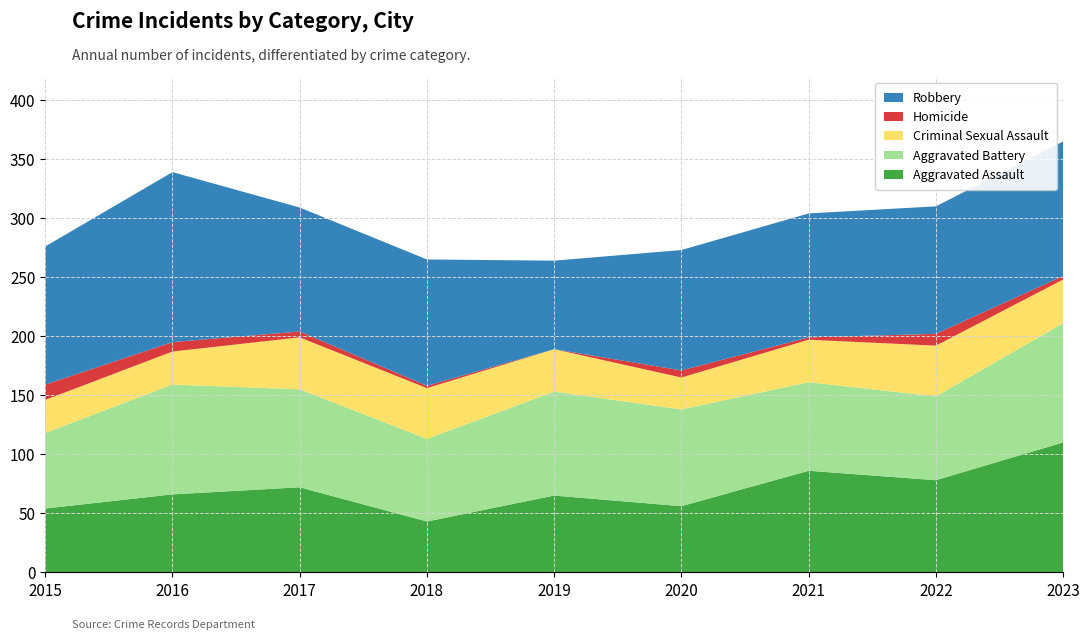

Reading left to right, transcribe all the data shown in this chart.

Aggravated Assault: 2015=54	2016=66	2017=72	2018=43	2019=65	2020=56	2021=86	2022=78	2023=110
Aggravated Battery: 2015=64	2016=93	2017=83	2018=70	2019=88	2020=82	2021=75	2022=71	2023=101
Criminal Sexual Assault: 2015=28	2016=28	2017=44	2018=43	2019=36	2020=27	2021=36	2022=43	2023=37
Homicide: 2015=13	2016=8	2017=5	2018=2	2019=0	2020=6	2021=2	2022=10	2023=3
Robbery: 2015=117	2016=144	2017=105	2018=107	2019=75	2020=102	2021=105	2022=108	2023=114